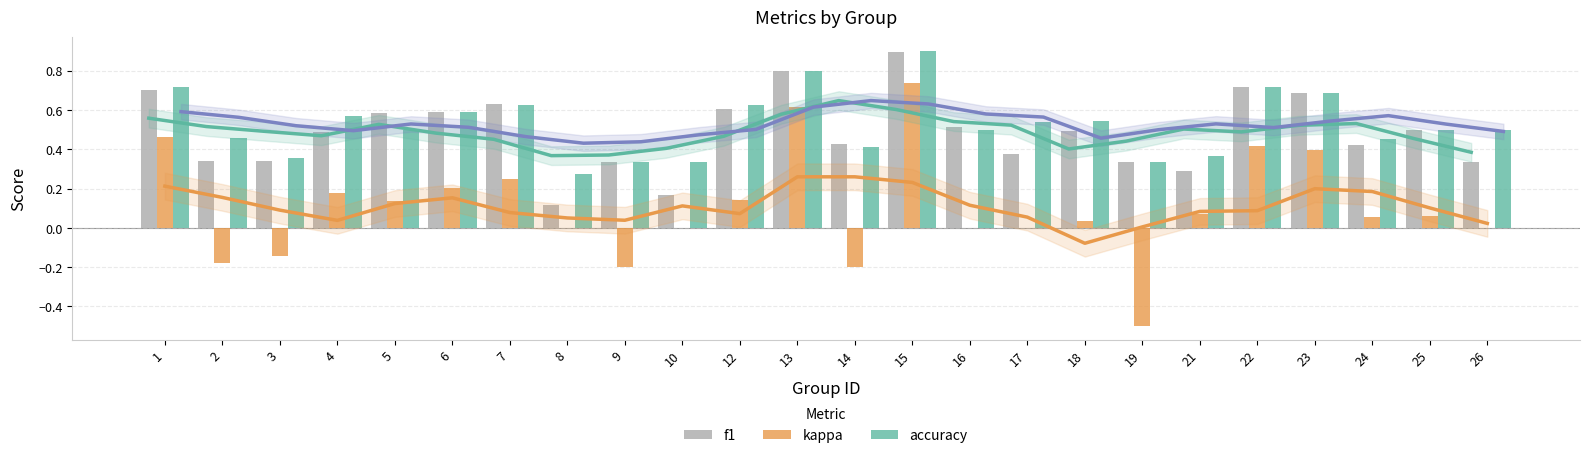

Rank the categories by kappa value from lowest to highest.

19, 9, 14, 2, 3, 8, 10, 16, 17, 26, 18, 24, 25, 21, 5, 12, 4, 6, 7, 23, 22, 1, 13, 15